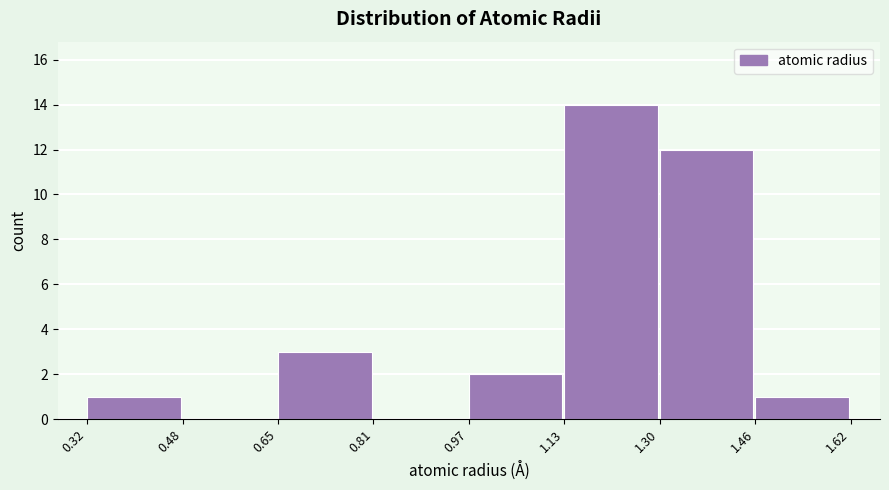

Reading left to right, transcribe this chart: for each bar, give the range it covers on the x-axis and its height. The values are not printed on the chart, so give them approximately, as read against the axis.

0.32 to 0.48: 1
0.48 to 0.65: 0
0.65 to 0.81: 3
0.81 to 0.97: 0
0.97 to 1.13: 2
1.13 to 1.30: 14
1.30 to 1.46: 12
1.46 to 1.62: 1